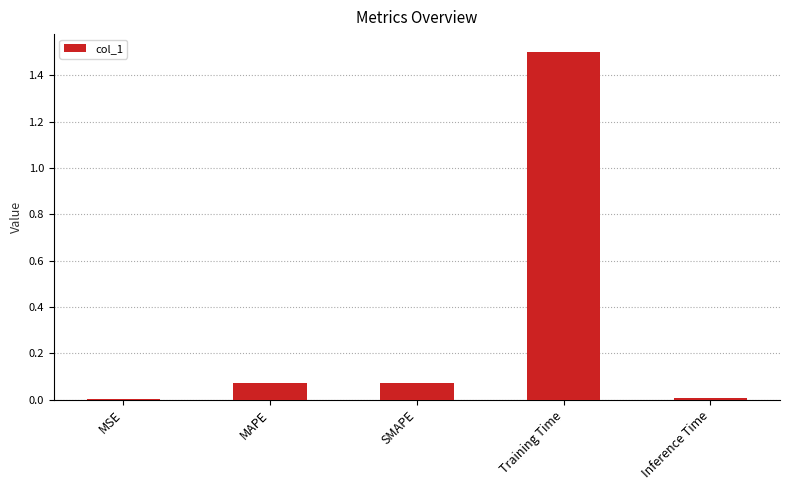

At which category does the chart reach its peak across all series?

Training Time